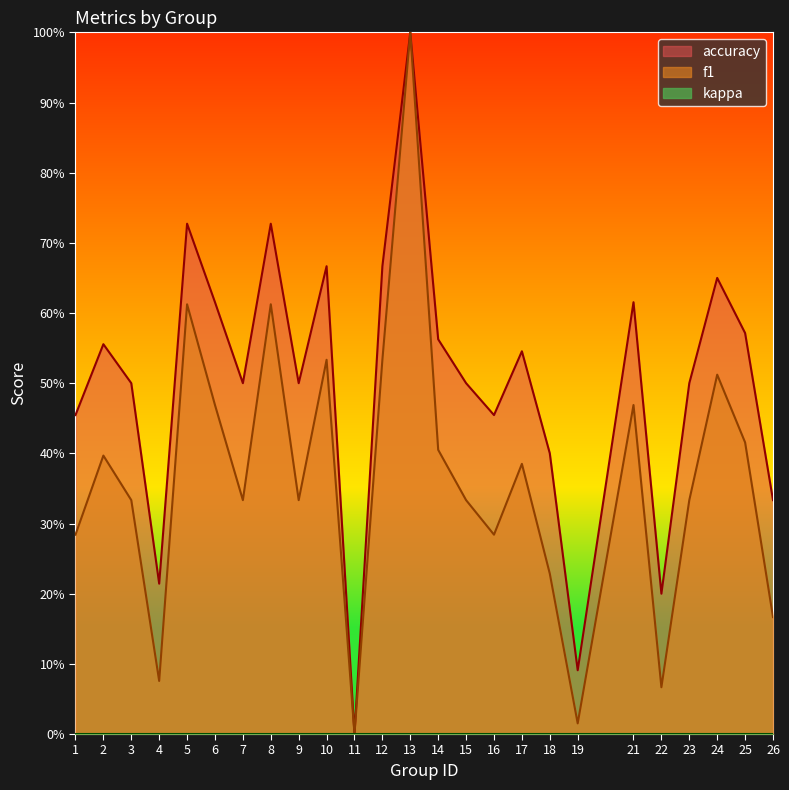

What is the approximate value of accuracy at 24?

0.7